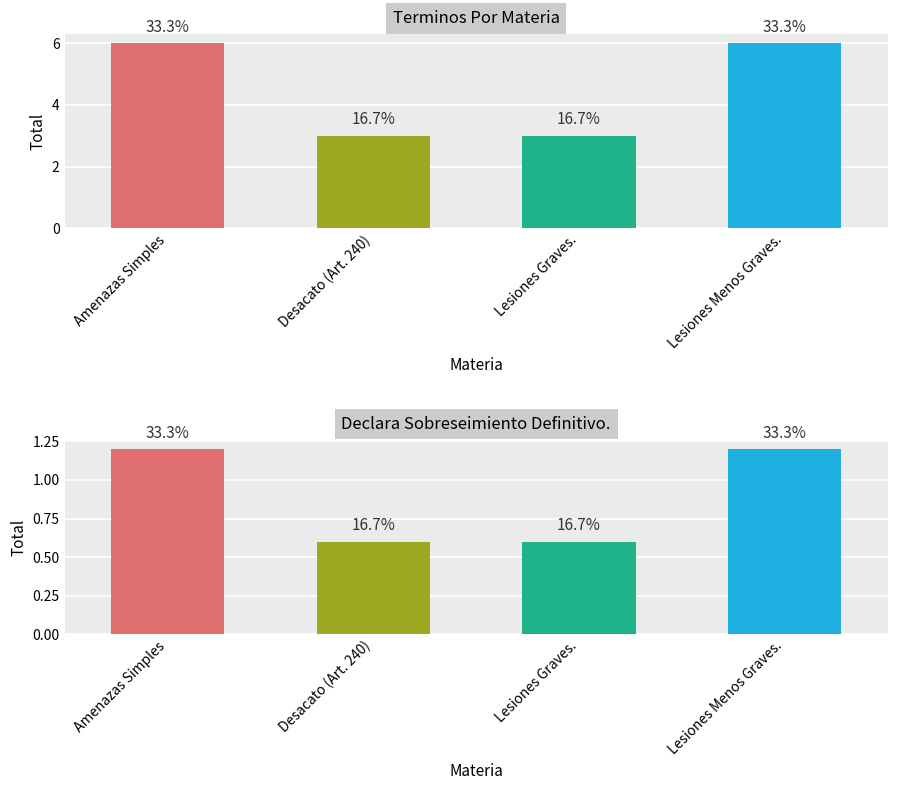

What position from the right is Lesiones Menos Graves.?

1